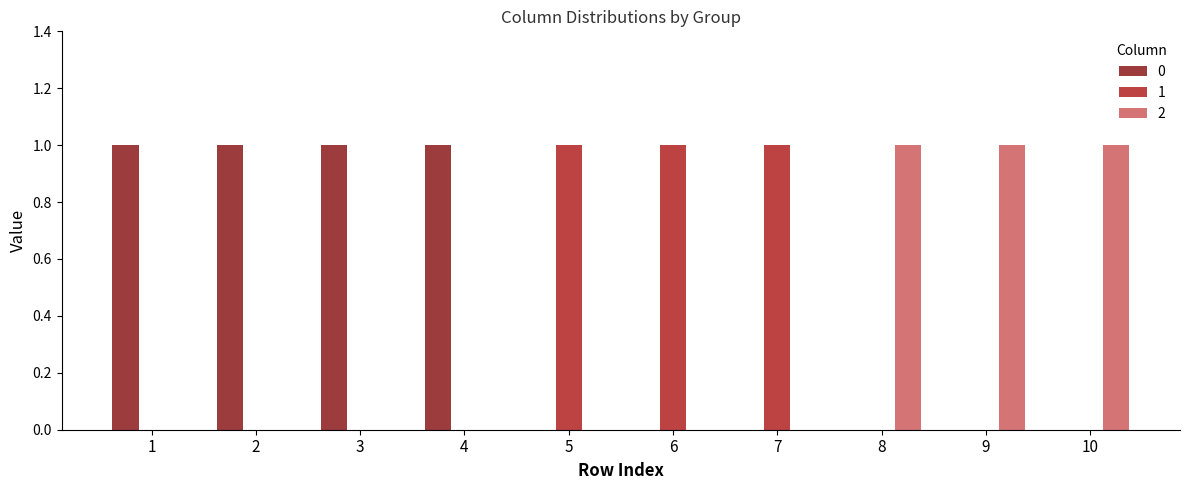

Is the value of 0 at 1 greater than the value of 2 at 6?

Yes